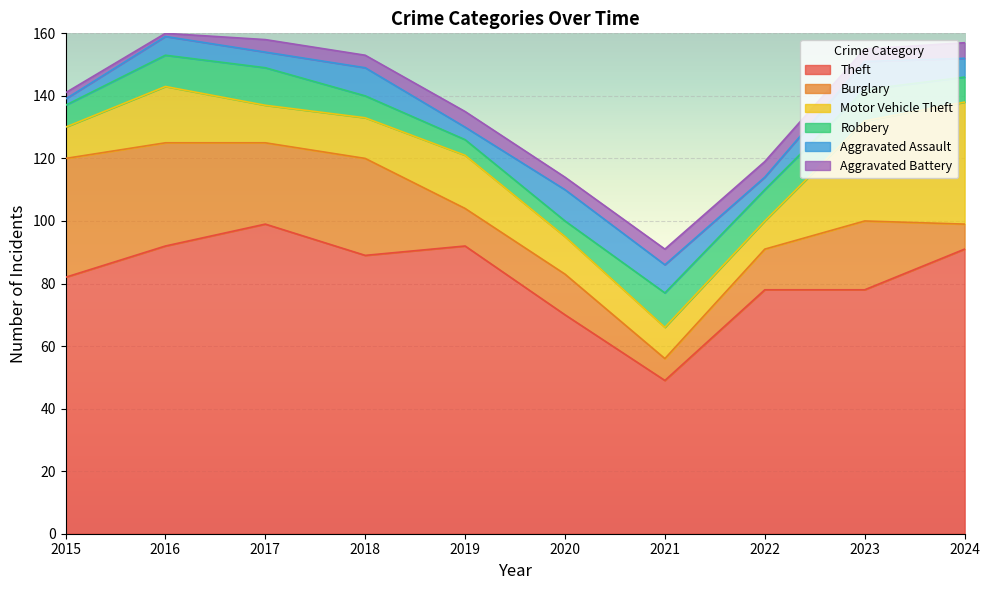

Rank the categories by Burglary value from lowest to highest.

2021, 2024, 2019, 2020, 2022, 2023, 2017, 2018, 2016, 2015